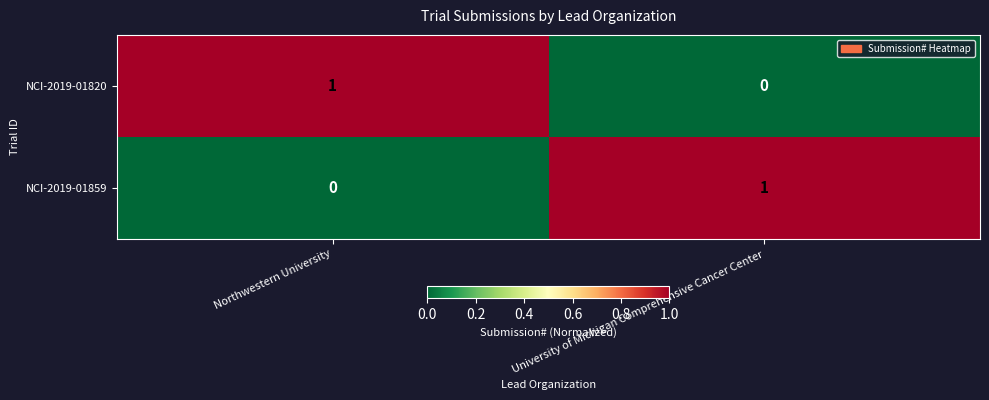

Rank the series at Northwestern University from lowest to highest value.

NCI-2019-01859, NCI-2019-01820